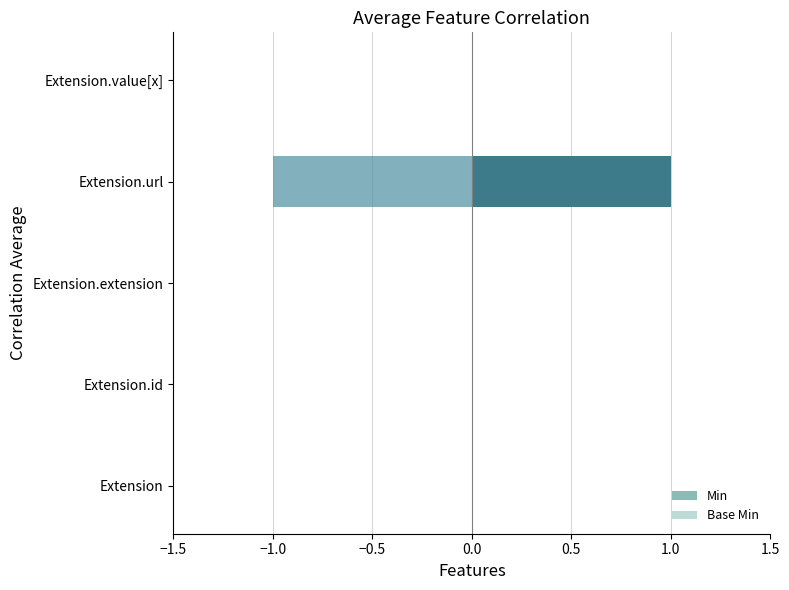

Which series changed the most between Extension.extension and Extension.url?

Min